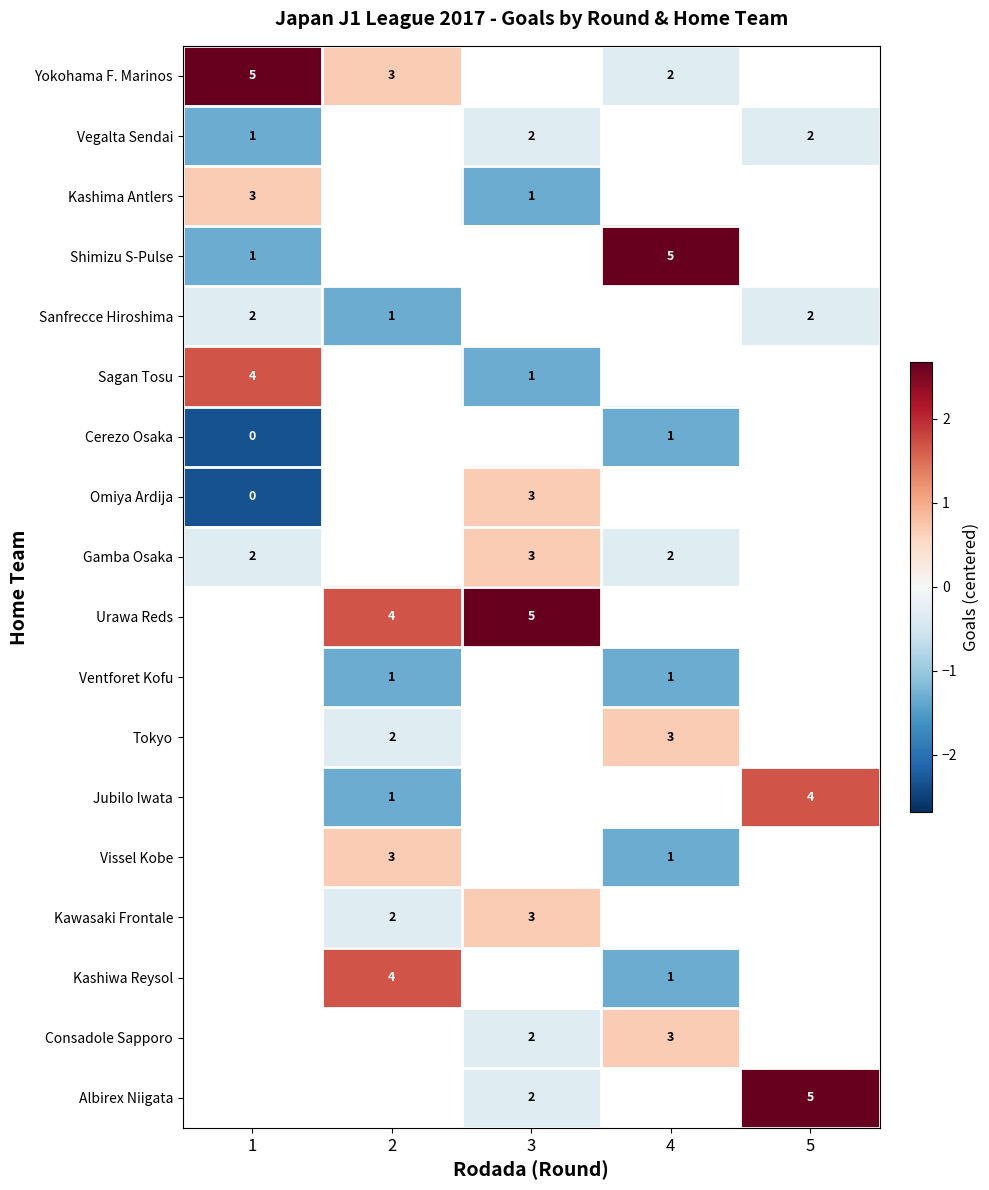

True or false: Omiya Ardija has a value of -3.3 at 1.

False